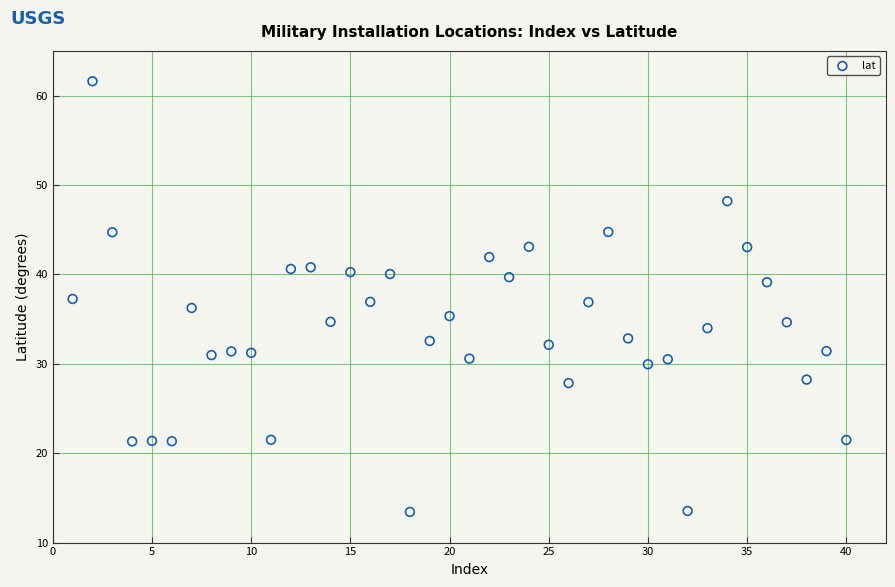

What is the range of Y values (max minus min)?

48.2